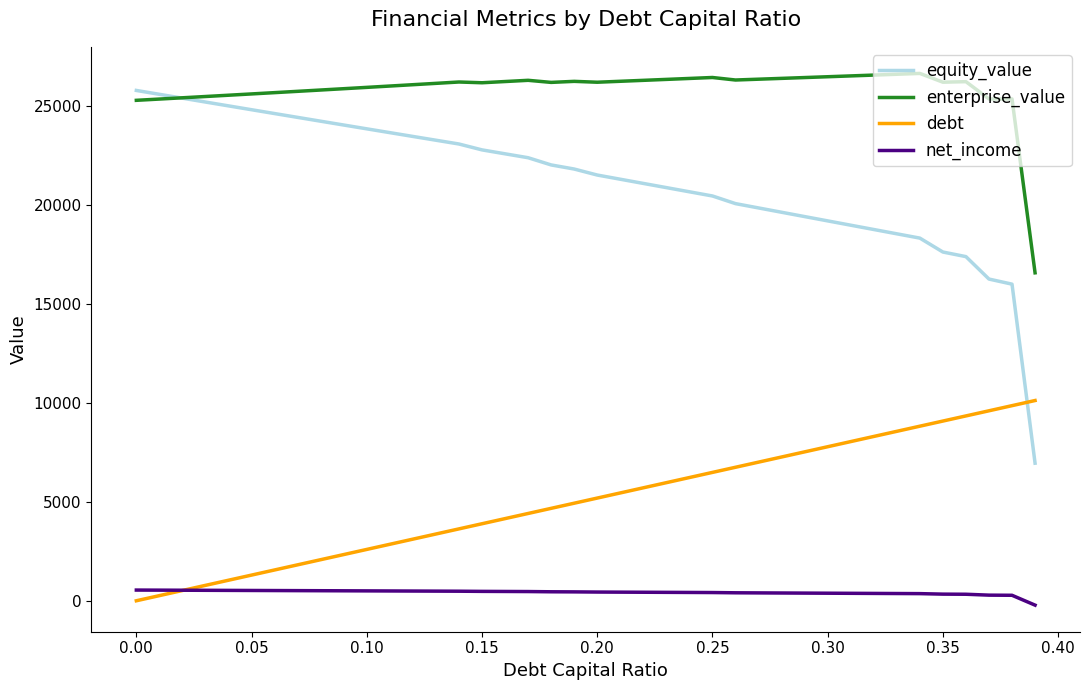

Which series has the largest total across all categories?

enterprise_value